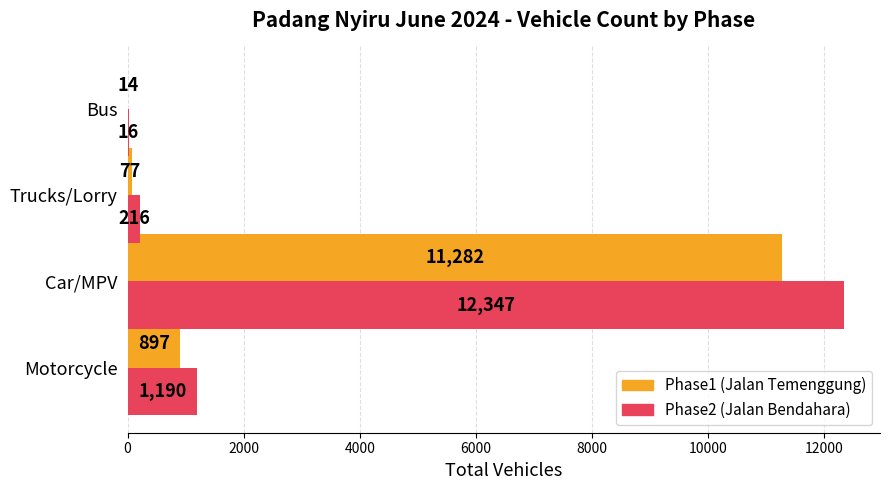

What is the average value of the Phase2 (Jalan Bendahara) series?

3442